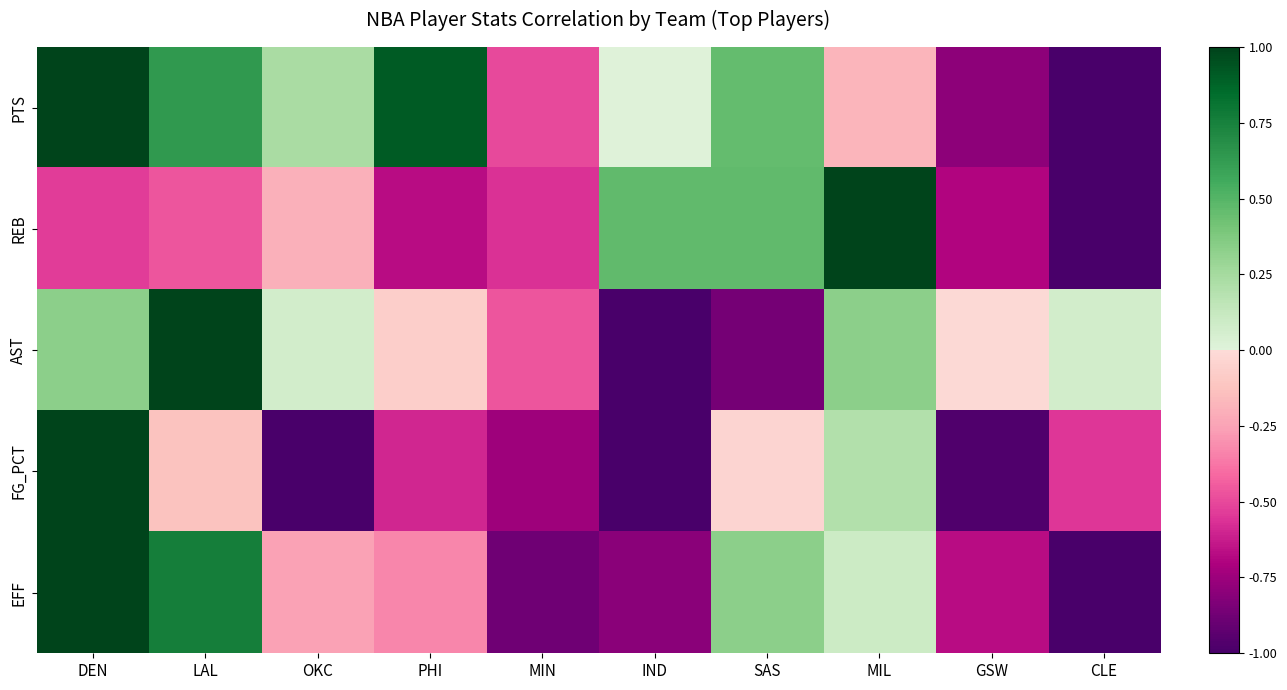

What is the total value across all series at GSW?

-3.1